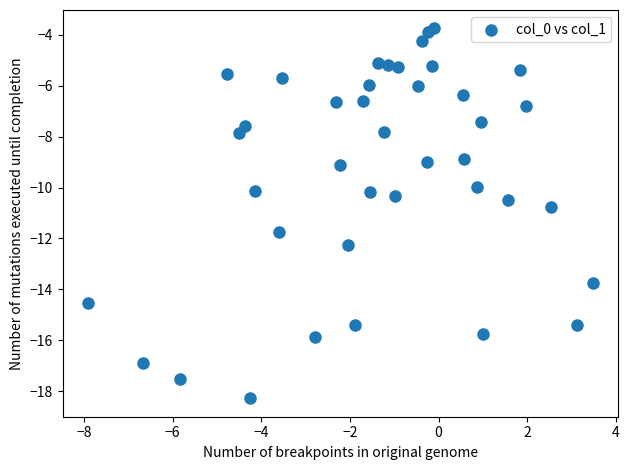

What is the range of X values (max minus min)?

11.4